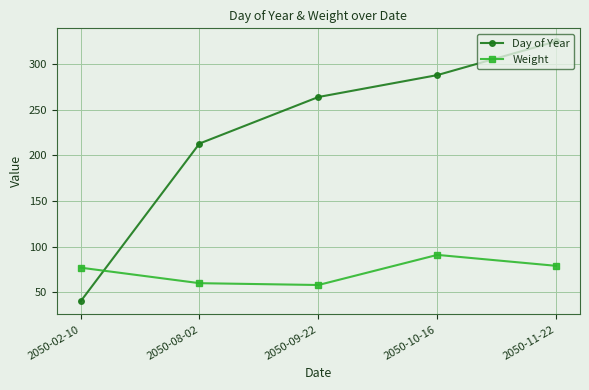

Which category has the highest value in the Weight series?

2050-10-16